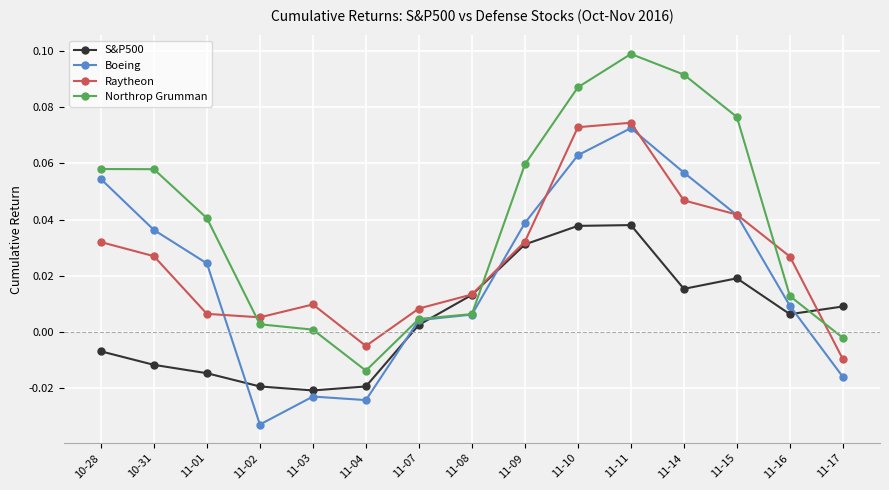

Which label corresponds to the smallest value in the chart?

11-02